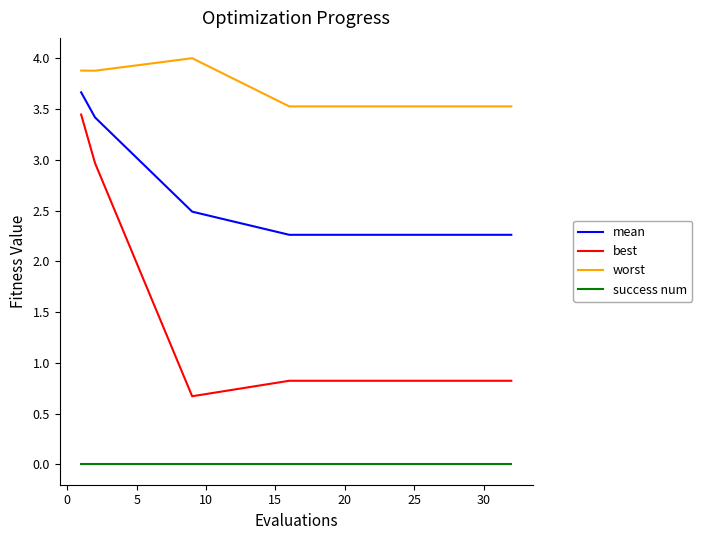

Is this an area chart (filled region under the line)?

No